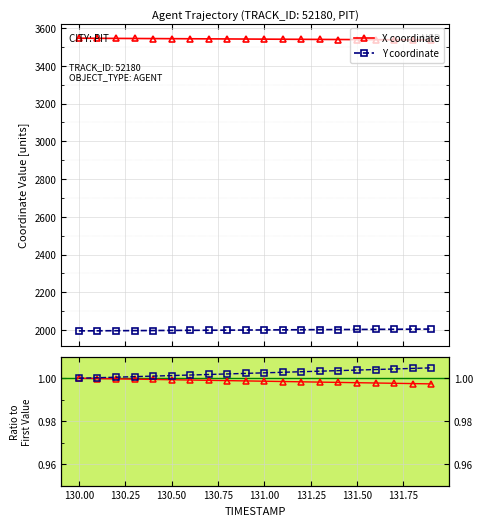

What is the value of the Y coordinate point at the 3rd from the left?

1996.1